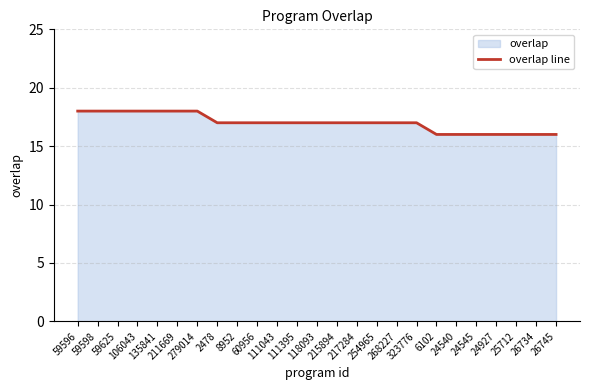

What is the sum of the values at 59625 and 2478?

35